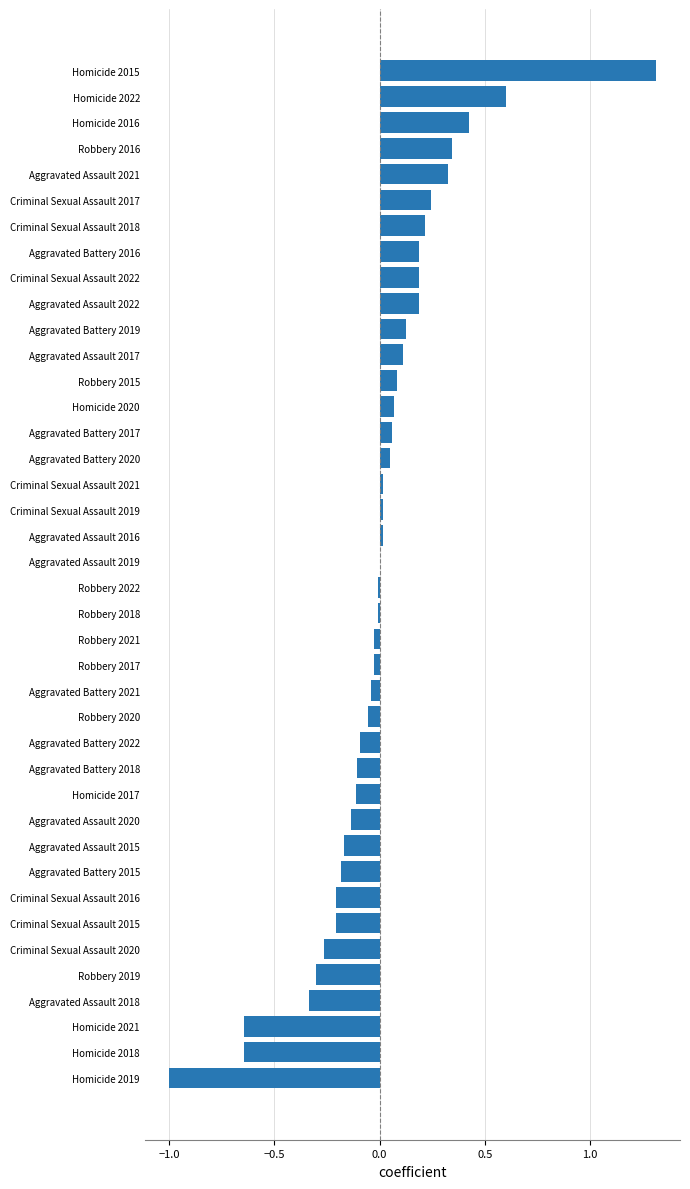

Which label corresponds to the largest value in the chart?

Homicide 2015